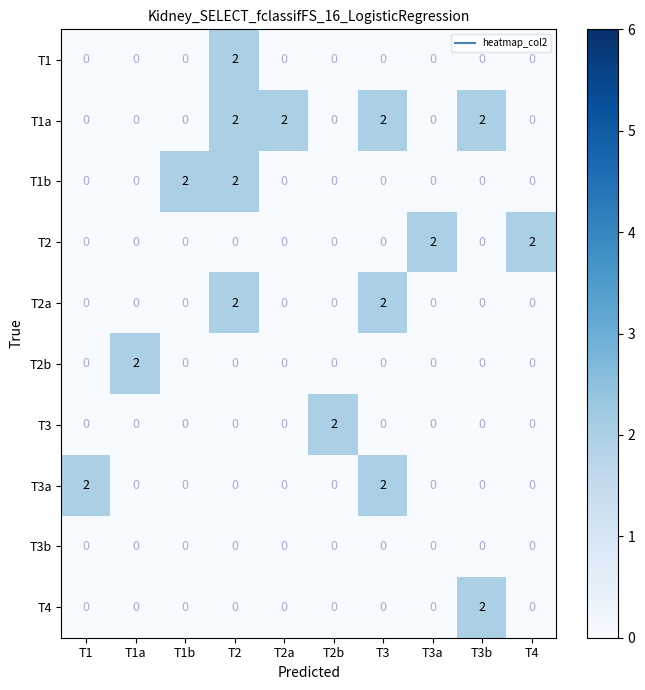

What is the sum of all T3a values?

4